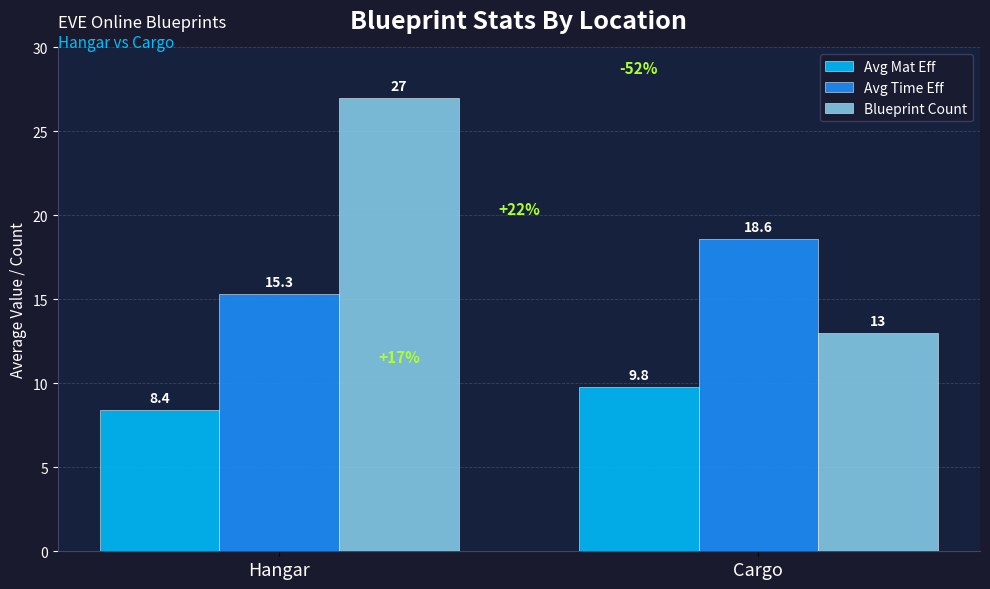

Rank the categories by Avg Mat Eff value from highest to lowest.

Cargo, Hangar